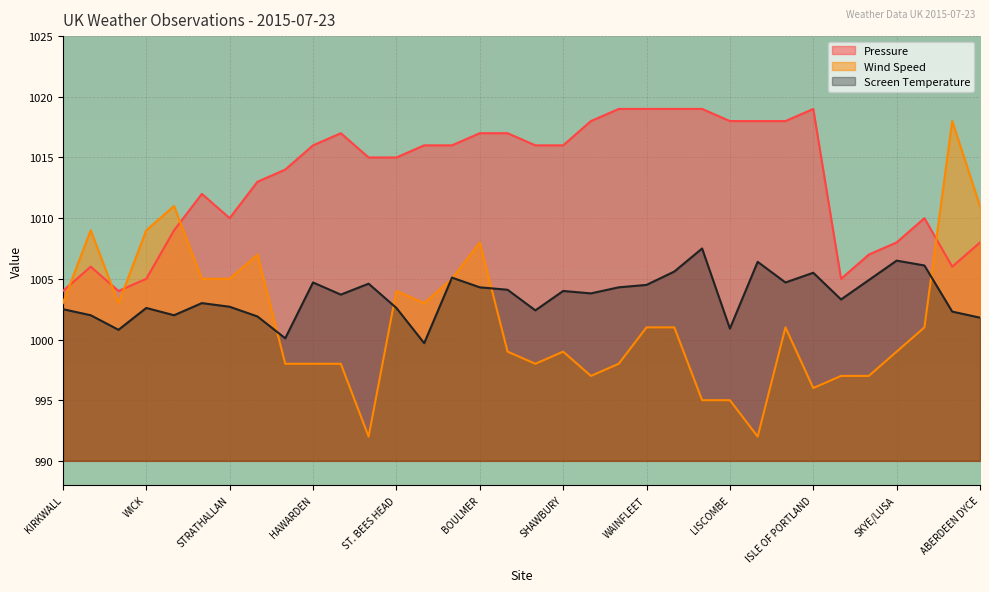

At which category is the sum across all series the highest?

BOULMER